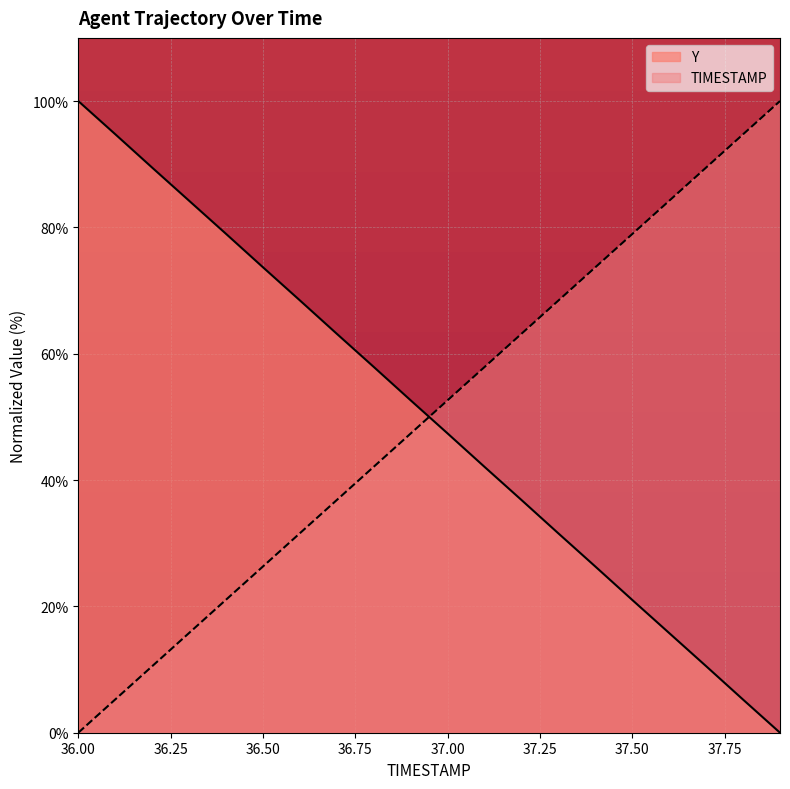

Rank the categories by TIMESTAMP value from lowest to highest.

36.0, 36.1, 36.2, 36.3, 36.4, 36.5, 36.6, 36.7, 36.8, 36.9, 37.0, 37.1, 37.2, 37.3, 37.4, 37.5, 37.6, 37.7, 37.8, 37.9